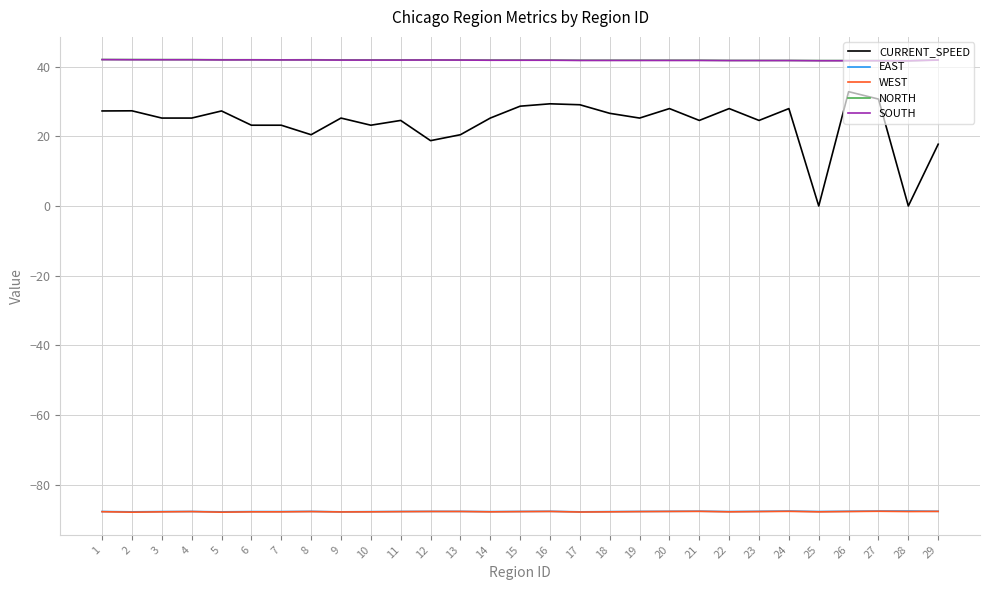

Which series has the largest range (max minus min)?

CURRENT_SPEED